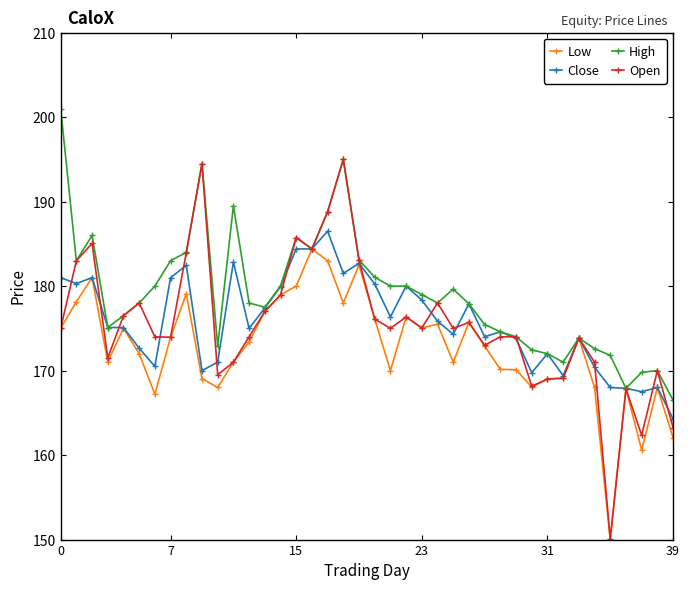

Which series has the widest spread of values?

Open